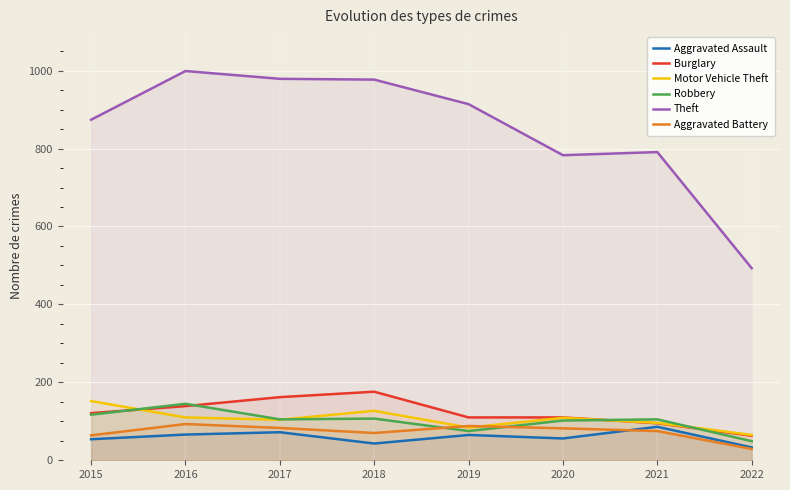

At which category does Aggravated Assault reach its first local peak?

2017